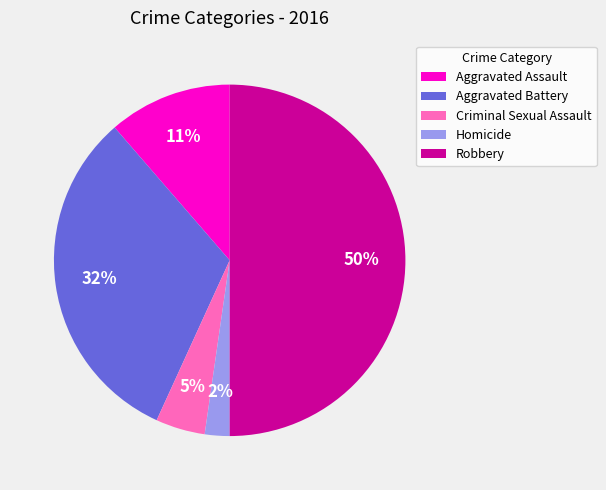

Count the number of slices in the pie.

5